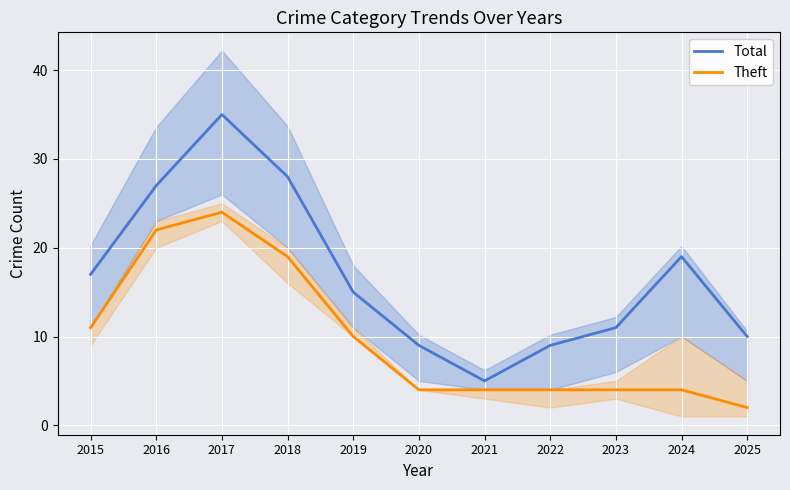

Where does the Total series first go above 15?

2015